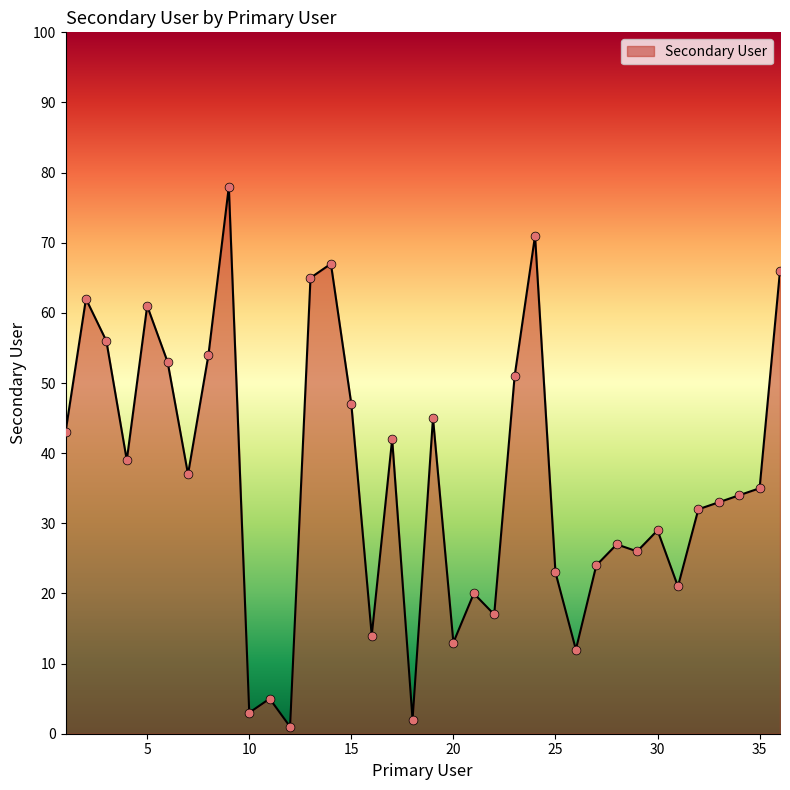

What is the maximum value shown in the chart?

78